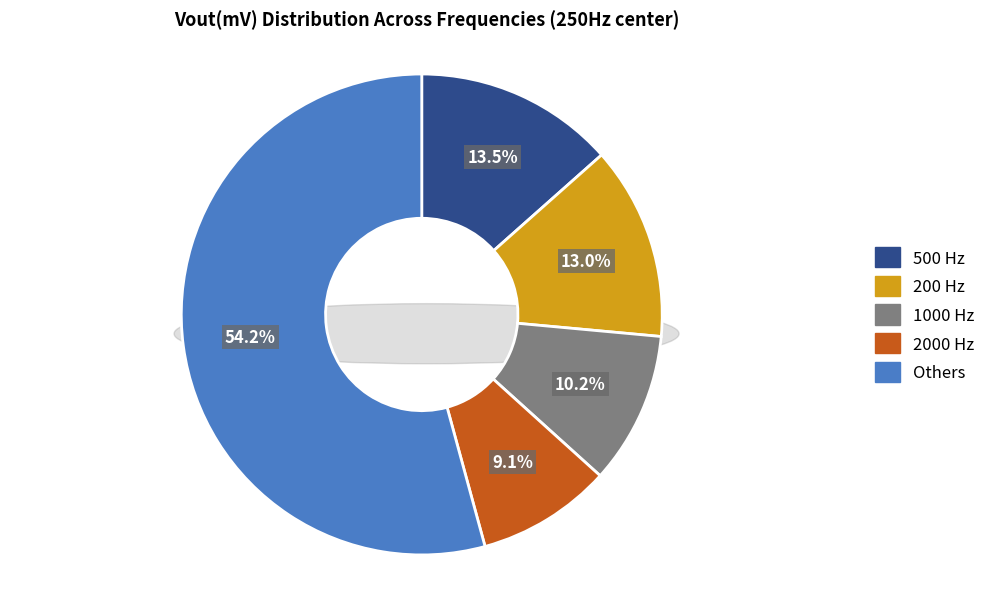

Is it true that 500 Hz is 26% of the pie?

False